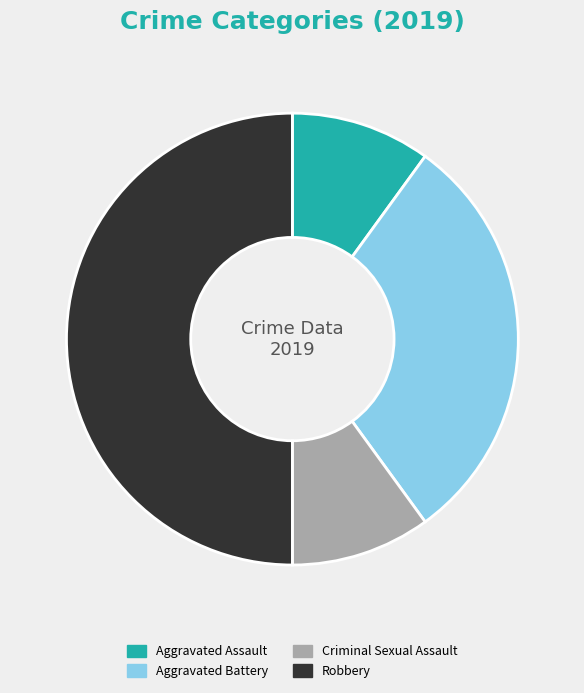

The Robbery slice represents 39% of the pie. True or false?

False